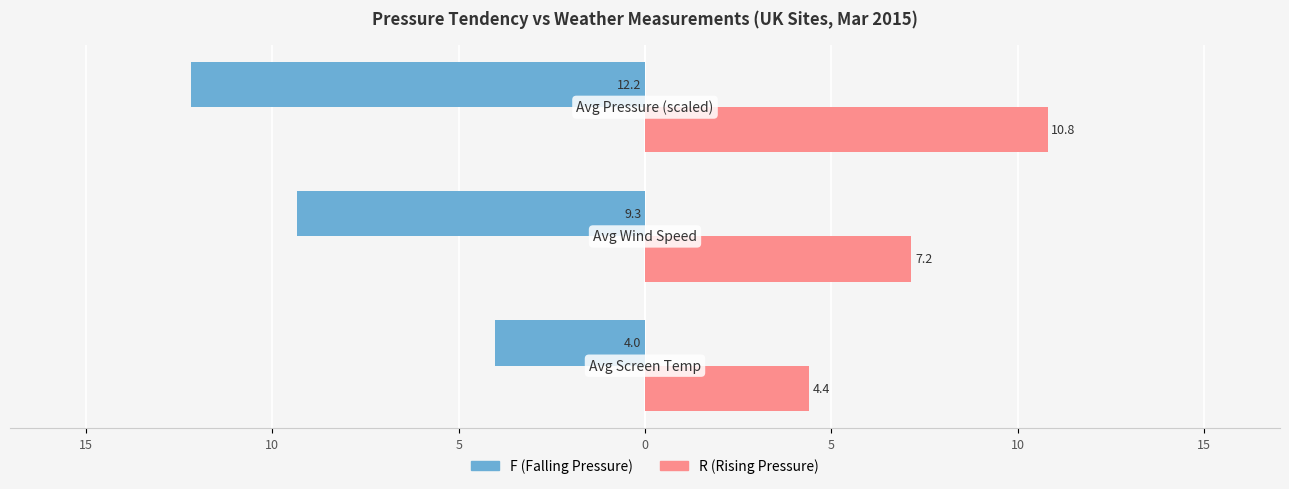

How many bars are there in total?

6